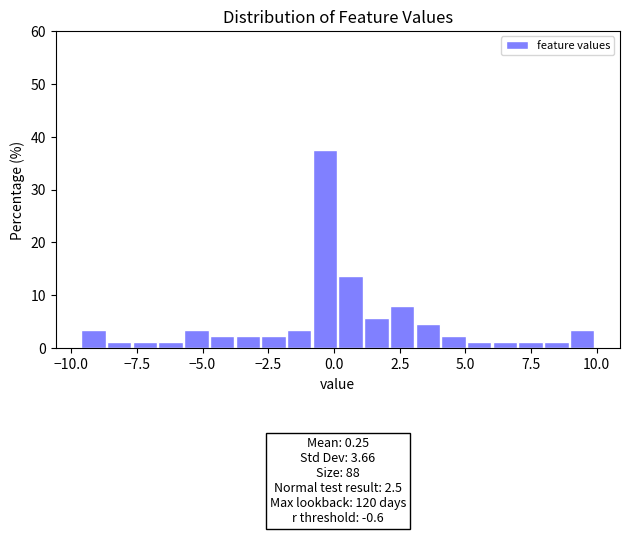

Around what value on the x-axis is the tallest bar? Give the approximate position of its centre, as read against the axis.

-0.5